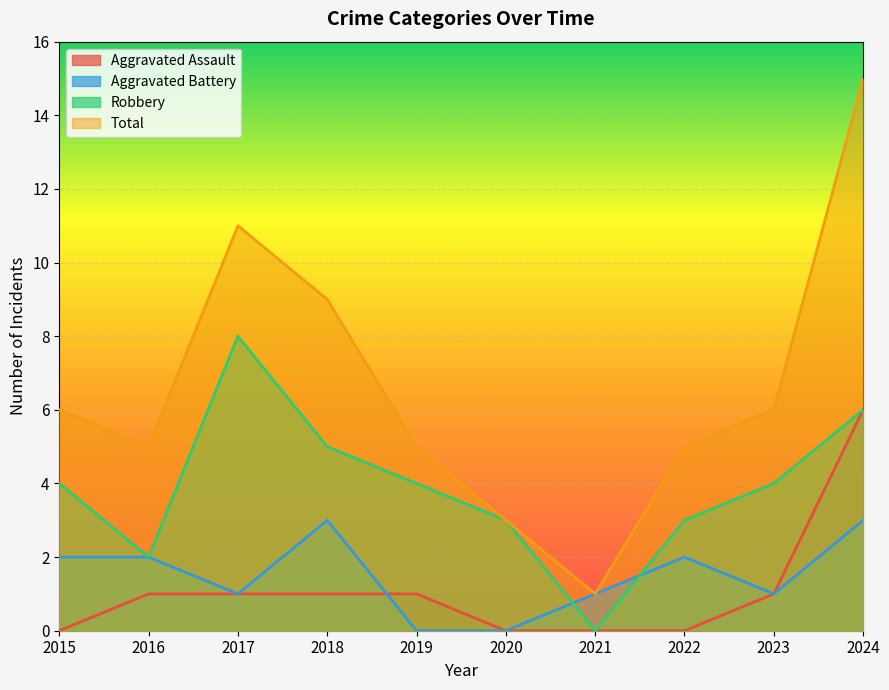

At which category is the sum across all series the highest?

2024